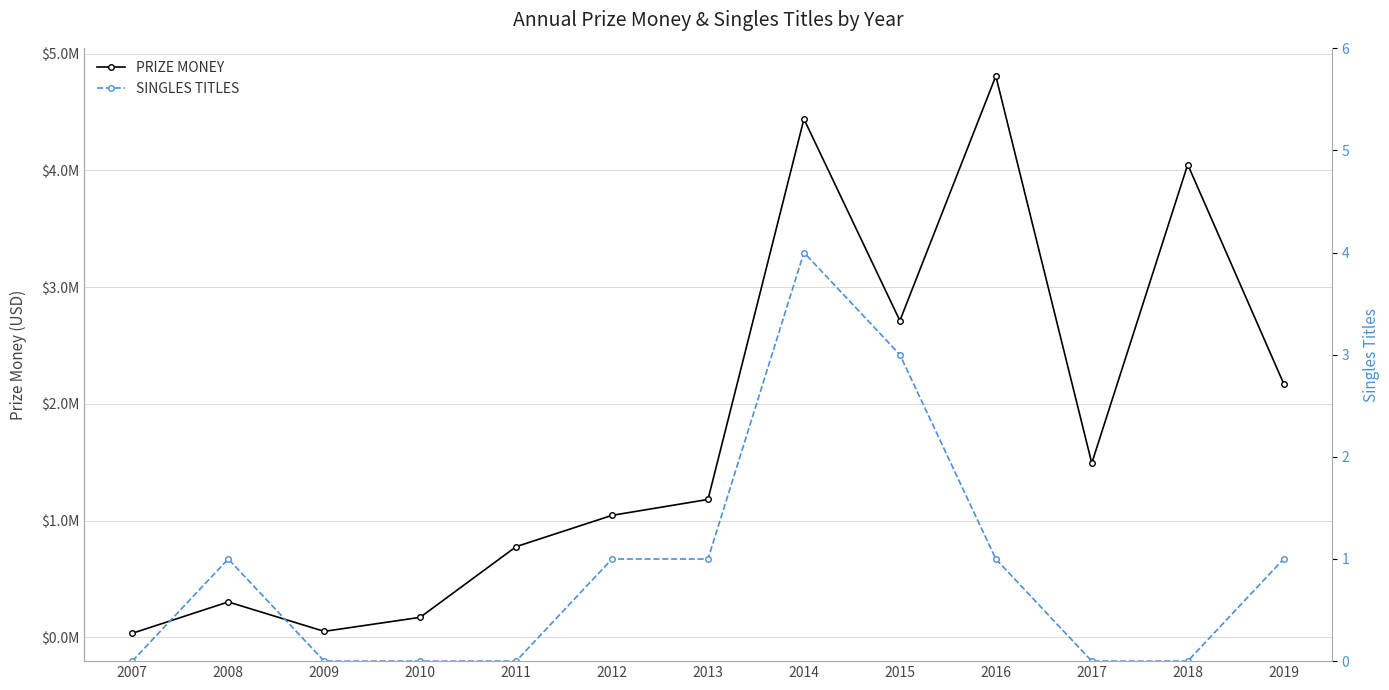

How many lines are shown in the chart?

2